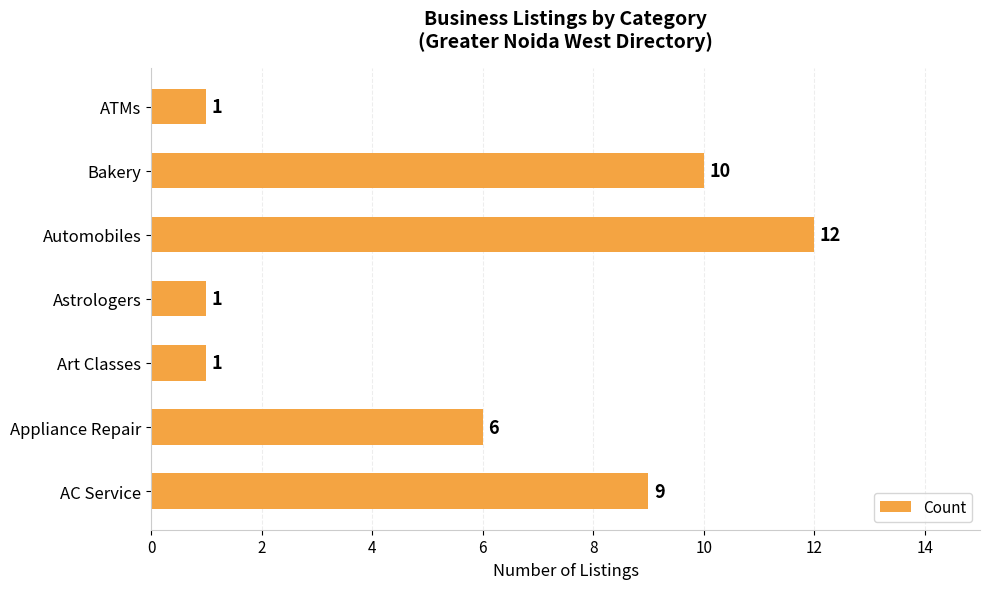

Reading bottom to top, transcribe all the data shown in this chart.

AC Service=9	Appliance Repair=6	Art Classes=1	Astrologers=1	Automobiles=12	Bakery=10	ATMs=1